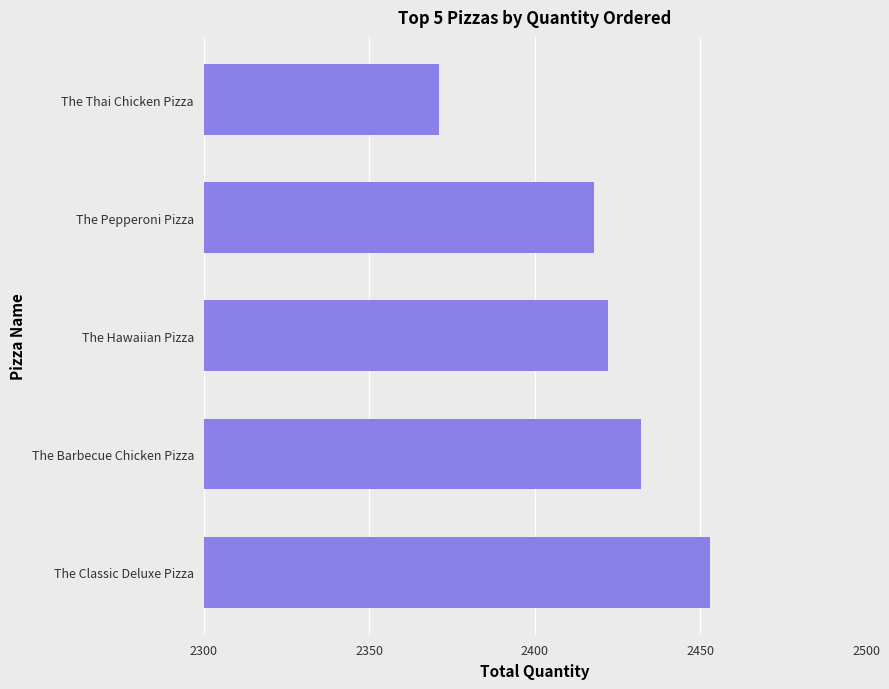

What is the difference between the maximum and minimum values?

82